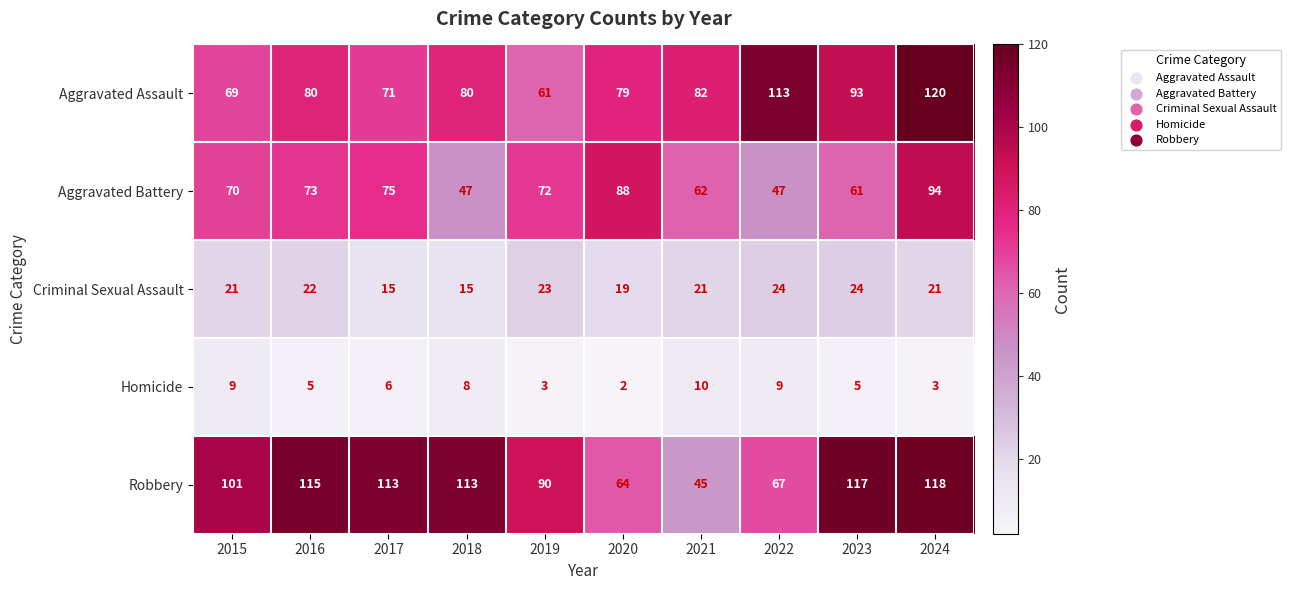

What is the difference between the second highest and minimum values in the Aggravated Battery series?

41